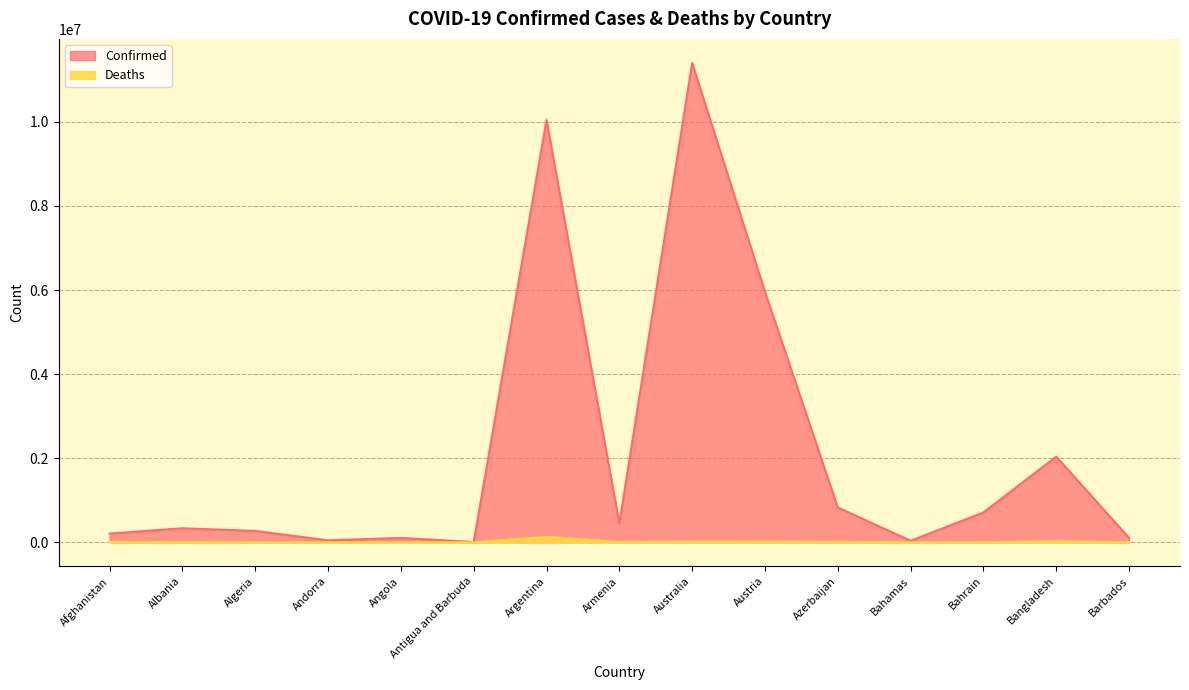

Between Azerbaijan and Bangladesh, which is larger?

Bangladesh